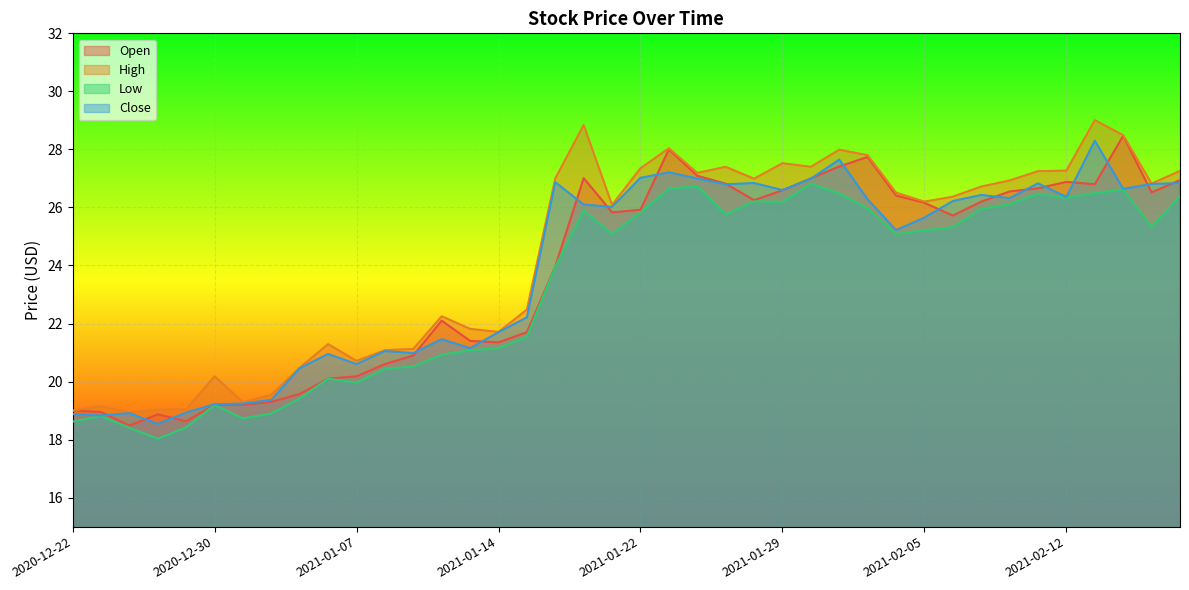

List the series in order of their peak value, highest first.

High, Open, Close, Low